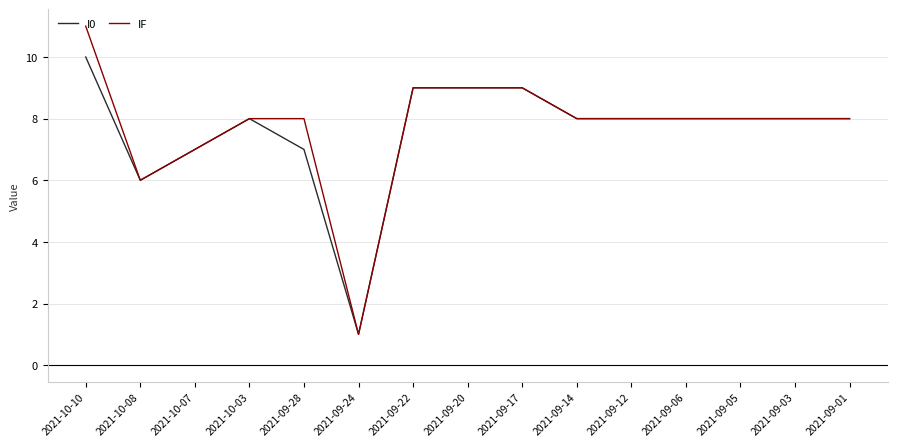

What is the highest value of the IF series?

11